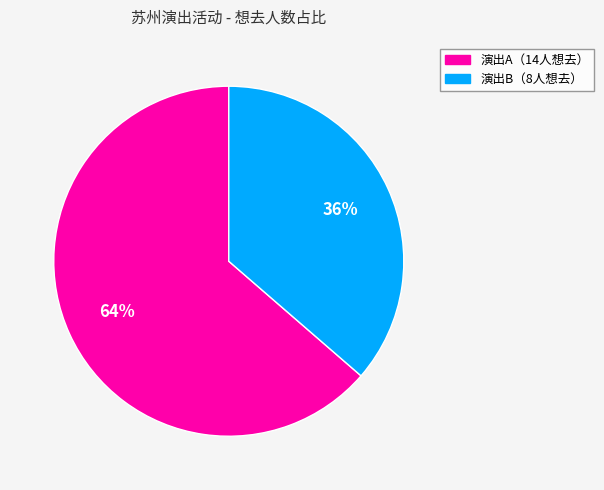

To the nearest percent, what is the average slice percentage?

50%